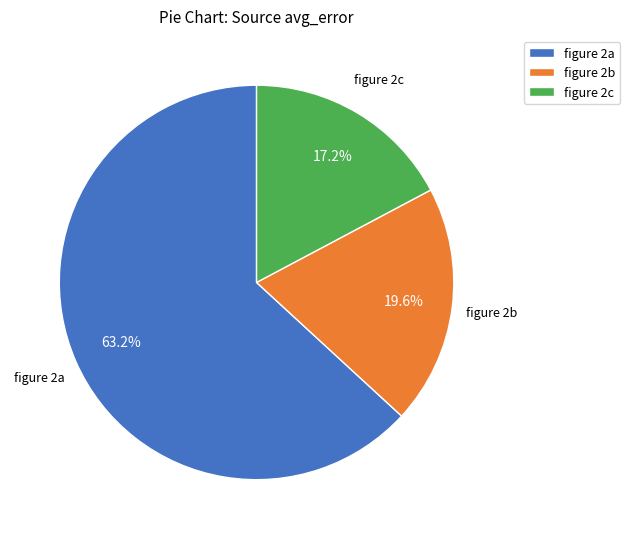

The figure 2a slice represents 58% of the pie. True or false?

False